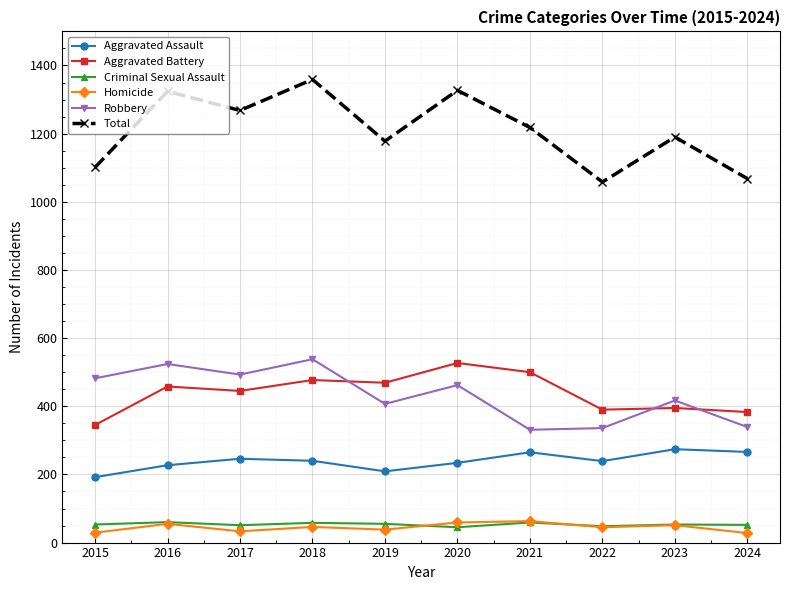

Which series has the widest spread of values?

Total